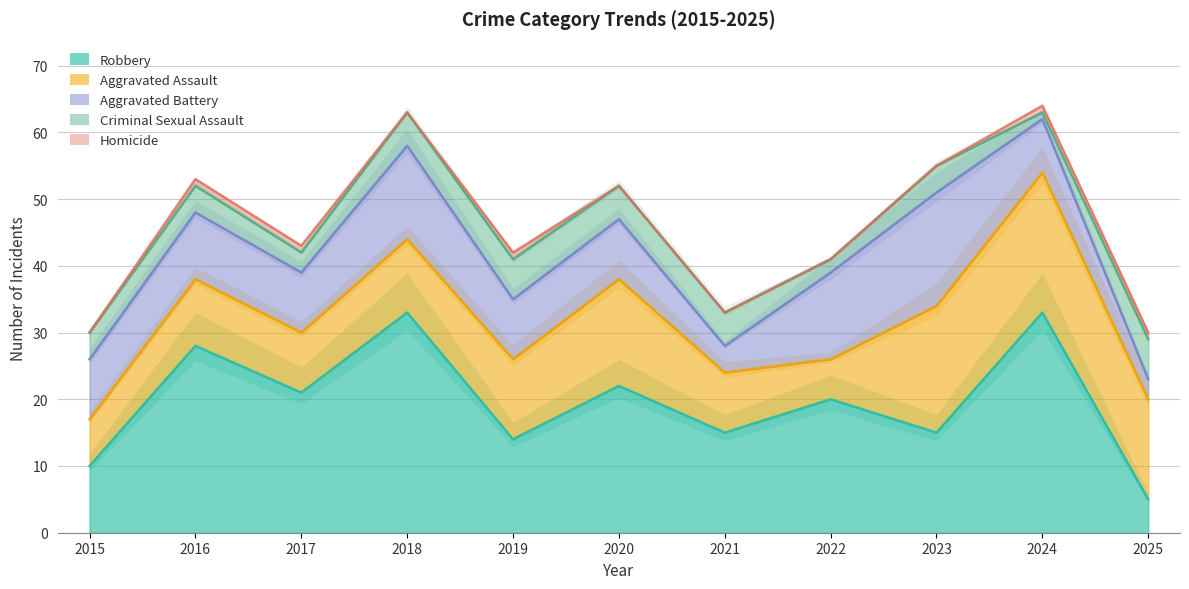

How many interior local valleys does the Total series have?

3